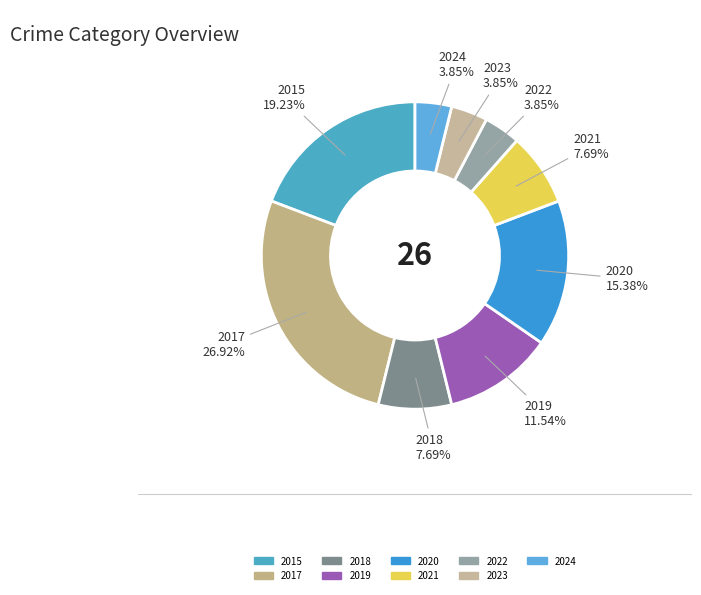

Approximately how many times larger is the value at 2017 compared to 2019?

2.3